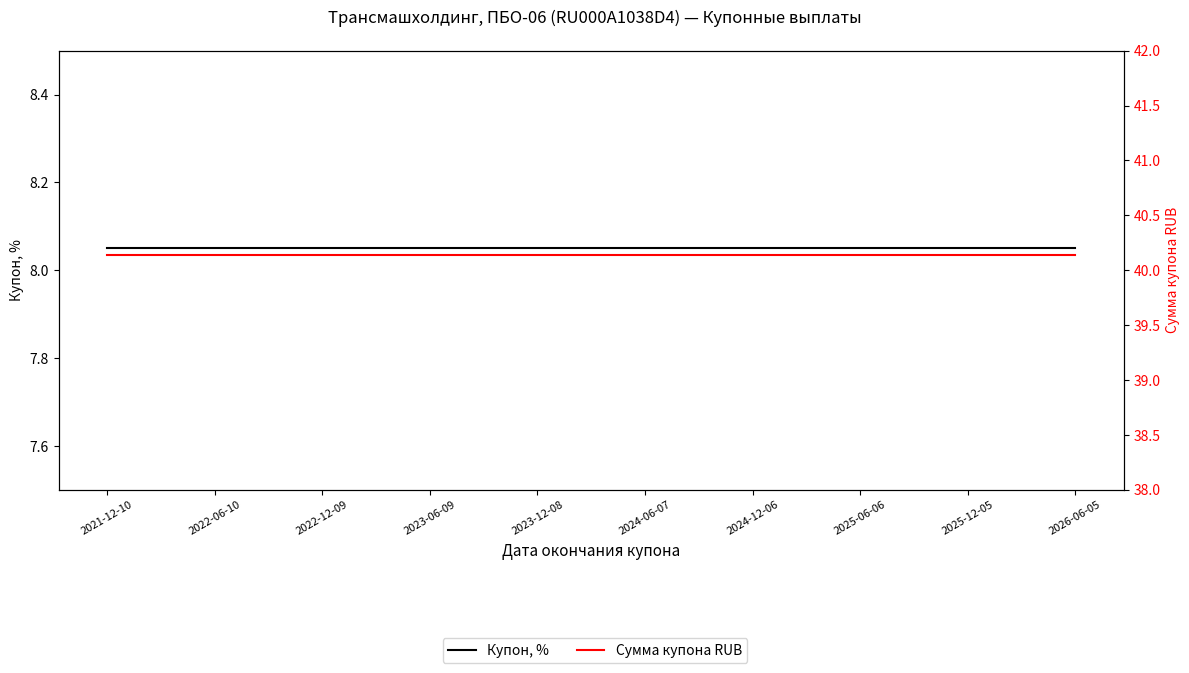

The value of Купон, % at 2026-06-05 is 8.1. True or false?

True